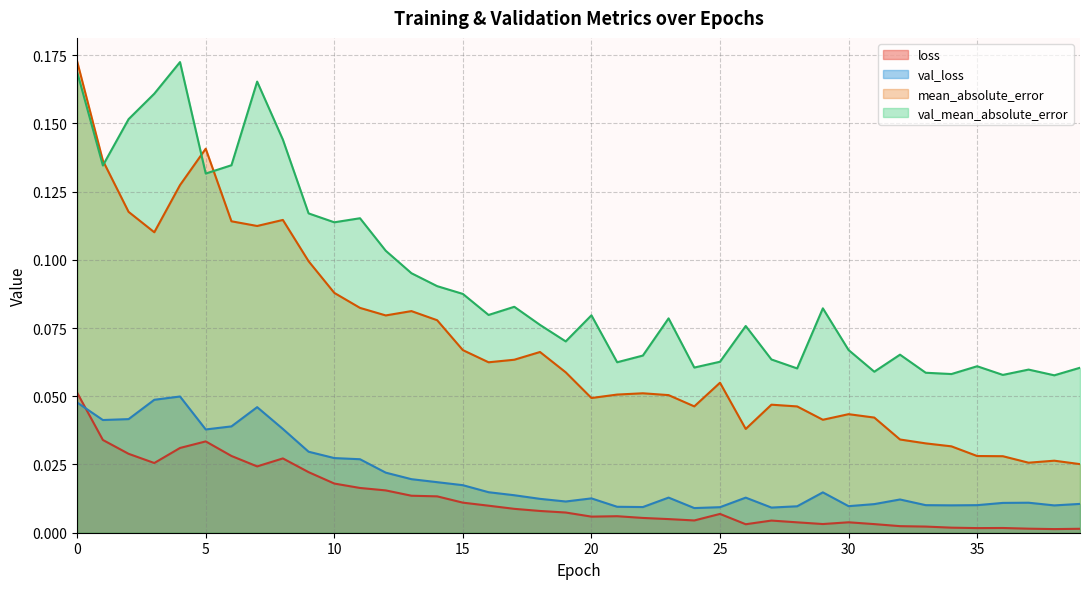

Reading right to left, list all the values displayed in this chart.

loss: 39=0.0	38=0.0	37=0.0	36=0.0	35=0.0	34=0.0	33=0.0	32=0.0	31=0.0	30=0.0	29=0.0	28=0.0	27=0.0	26=0.0	25=0.0	24=0.0	23=0.0	22=0.0	21=0.0	20=0.0	19=0.0	18=0.0	17=0.0	16=0.0	15=0.0	14=0.0	13=0.0	12=0.0	11=0.0	10=0.0	9=0.0	8=0.0	7=0.0	6=0.0	5=0.0	4=0.0	3=0.0	2=0.0	1=0.0	0=0.1
val_loss: 39=0.0	38=0.0	37=0.0	36=0.0	35=0.0	34=0.0	33=0.0	32=0.0	31=0.0	30=0.0	29=0.0	28=0.0	27=0.0	26=0.0	25=0.0	24=0.0	23=0.0	22=0.0	21=0.0	20=0.0	19=0.0	18=0.0	17=0.0	16=0.0	15=0.0	14=0.0	13=0.0	12=0.0	11=0.0	10=0.0	9=0.0	8=0.0	7=0.0	6=0.0	5=0.0	4=0.0	3=0.0	2=0.0	1=0.0	0=0.0
mean_absolute_error: 39=0.0	38=0.0	37=0.0	36=0.0	35=0.0	34=0.0	33=0.0	32=0.0	31=0.0	30=0.0	29=0.0	28=0.0	27=0.0	26=0.0	25=0.1	24=0.0	23=0.1	22=0.1	21=0.1	20=0.0	19=0.1	18=0.1	17=0.1	16=0.1	15=0.1	14=0.1	13=0.1	12=0.1	11=0.1	10=0.1	9=0.1	8=0.1	7=0.1	6=0.1	5=0.1	4=0.1	3=0.1	2=0.1	1=0.1	0=0.2
val_mean_absolute_error: 39=0.1	38=0.1	37=0.1	36=0.1	35=0.1	34=0.1	33=0.1	32=0.1	31=0.1	30=0.1	29=0.1	28=0.1	27=0.1	26=0.1	25=0.1	24=0.1	23=0.1	22=0.1	21=0.1	20=0.1	19=0.1	18=0.1	17=0.1	16=0.1	15=0.1	14=0.1	13=0.1	12=0.1	11=0.1	10=0.1	9=0.1	8=0.1	7=0.2	6=0.1	5=0.1	4=0.2	3=0.2	2=0.2	1=0.1	0=0.2